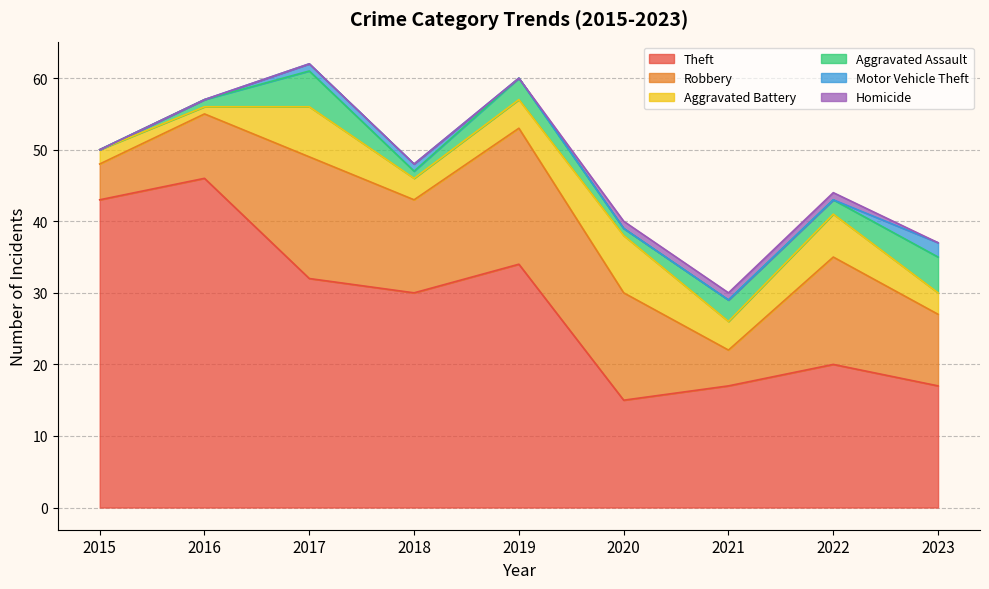

After their last crossing, which series has the higher values: Aggravated Battery or Aggravated Assault?

Aggravated Assault